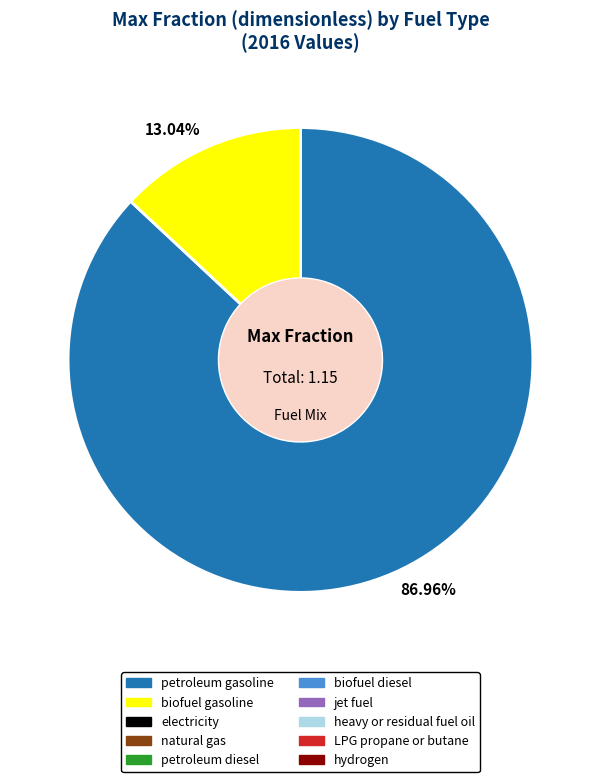

Does any single category account for the majority?

Yes